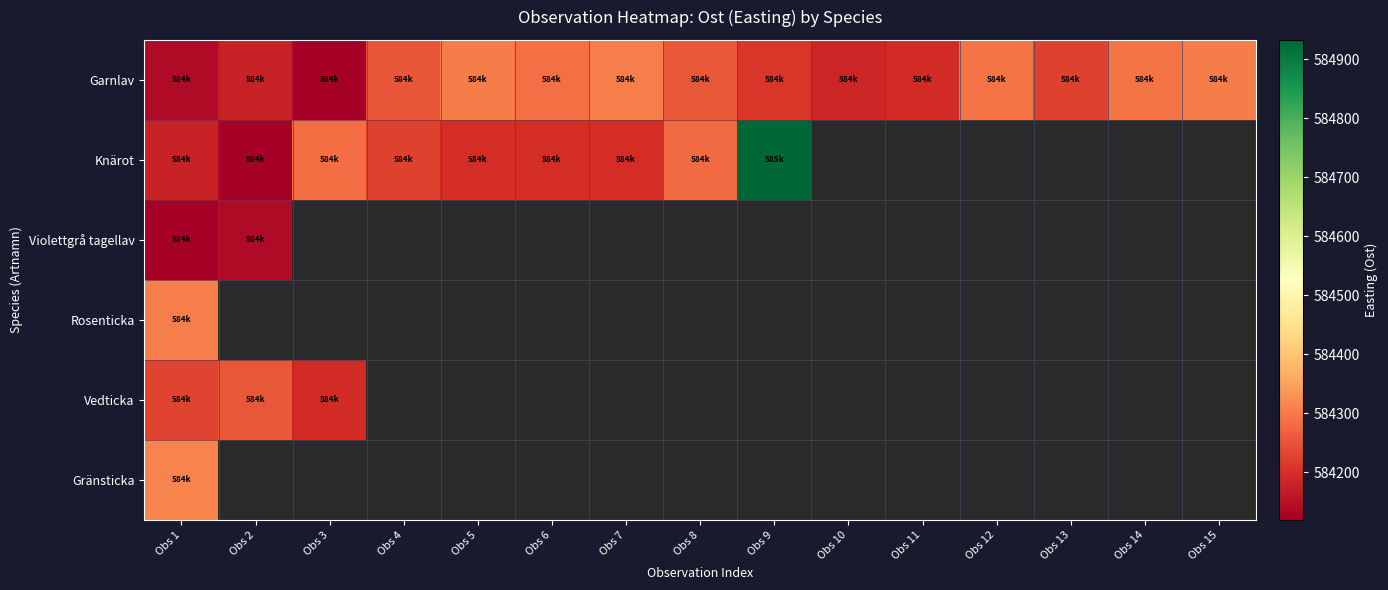

Between Obs 11 and Obs 6, which is larger?

Obs 6